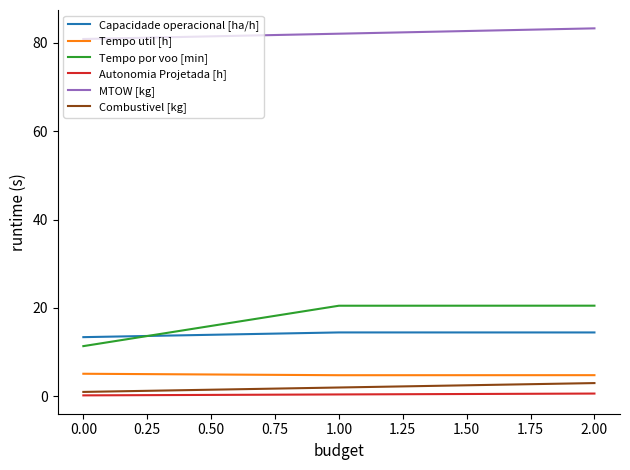

The value of Tempo por voo [min] at 1.00 is 20.5. True or false?

True